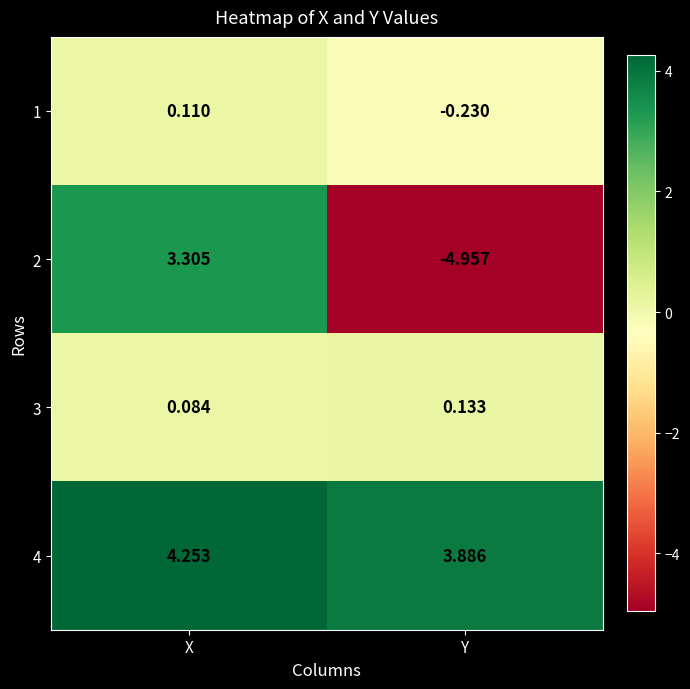

What is the total value across all series at Y?

-1.2